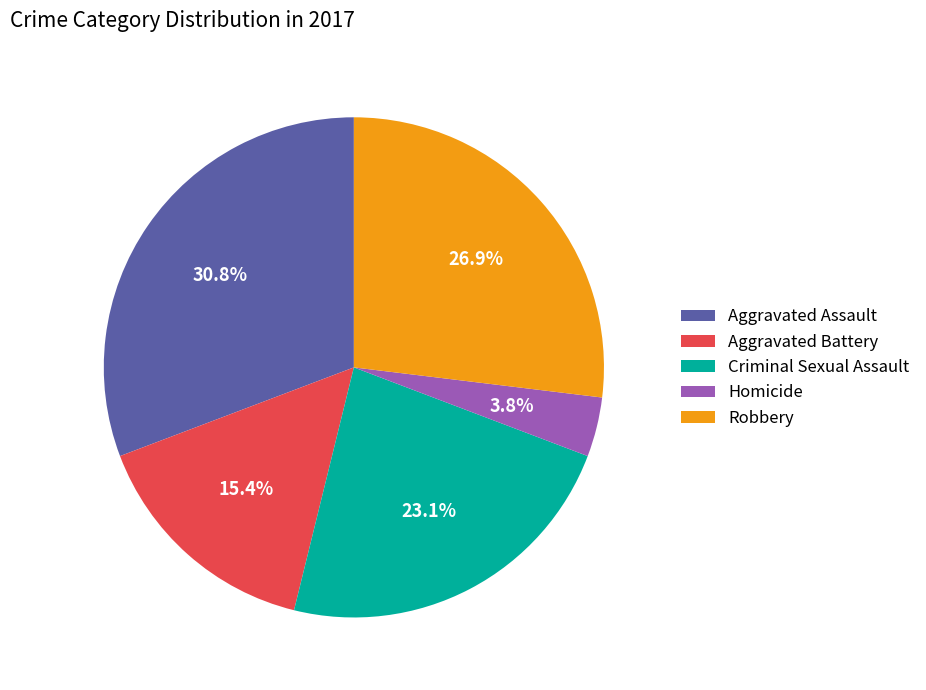

Is it true that Criminal Sexual Assault is 17% of the pie?

False